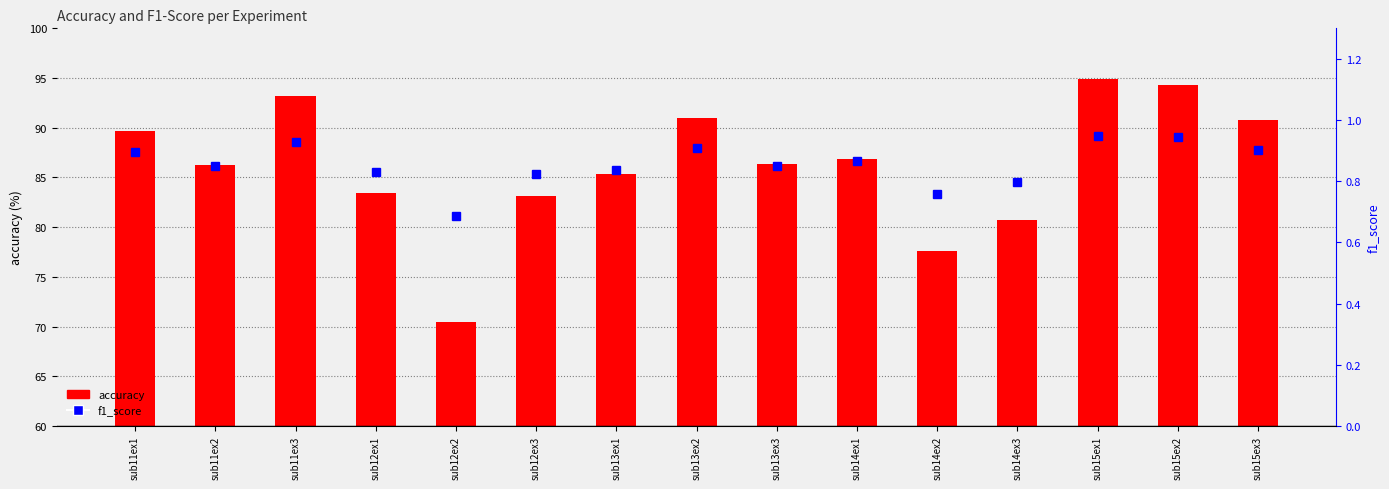

How many values in the accuracy series are below 86?

6